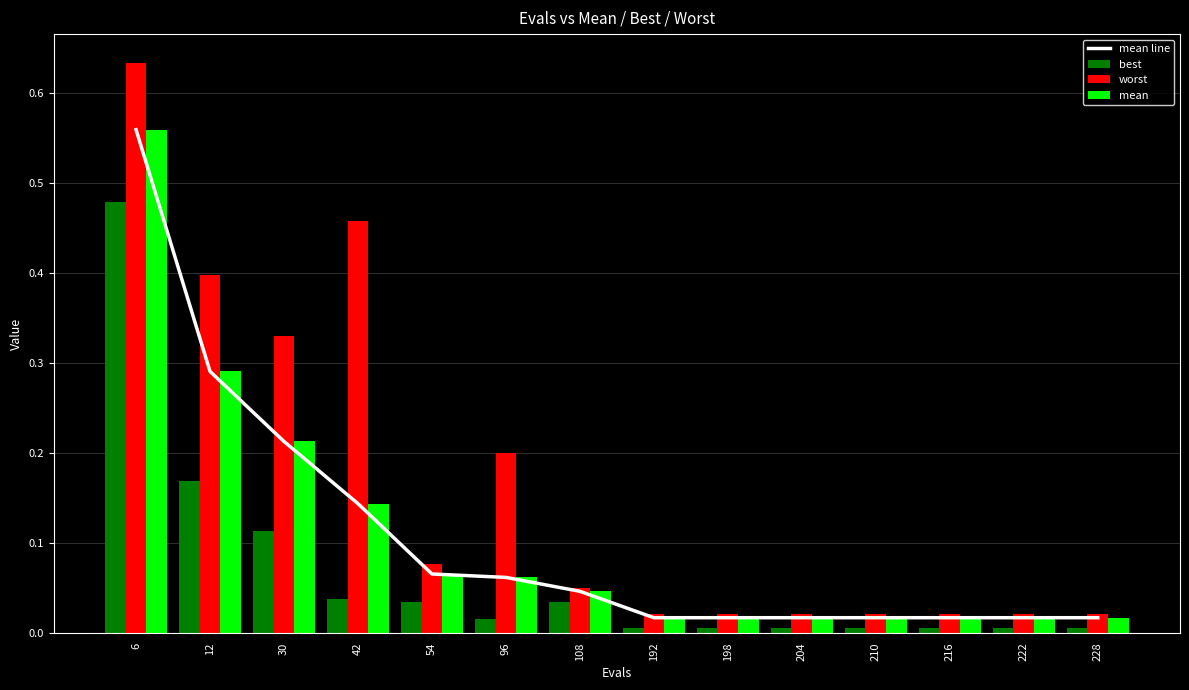

Rank the series at 96 from highest to lowest value.

worst, mean line, mean, best